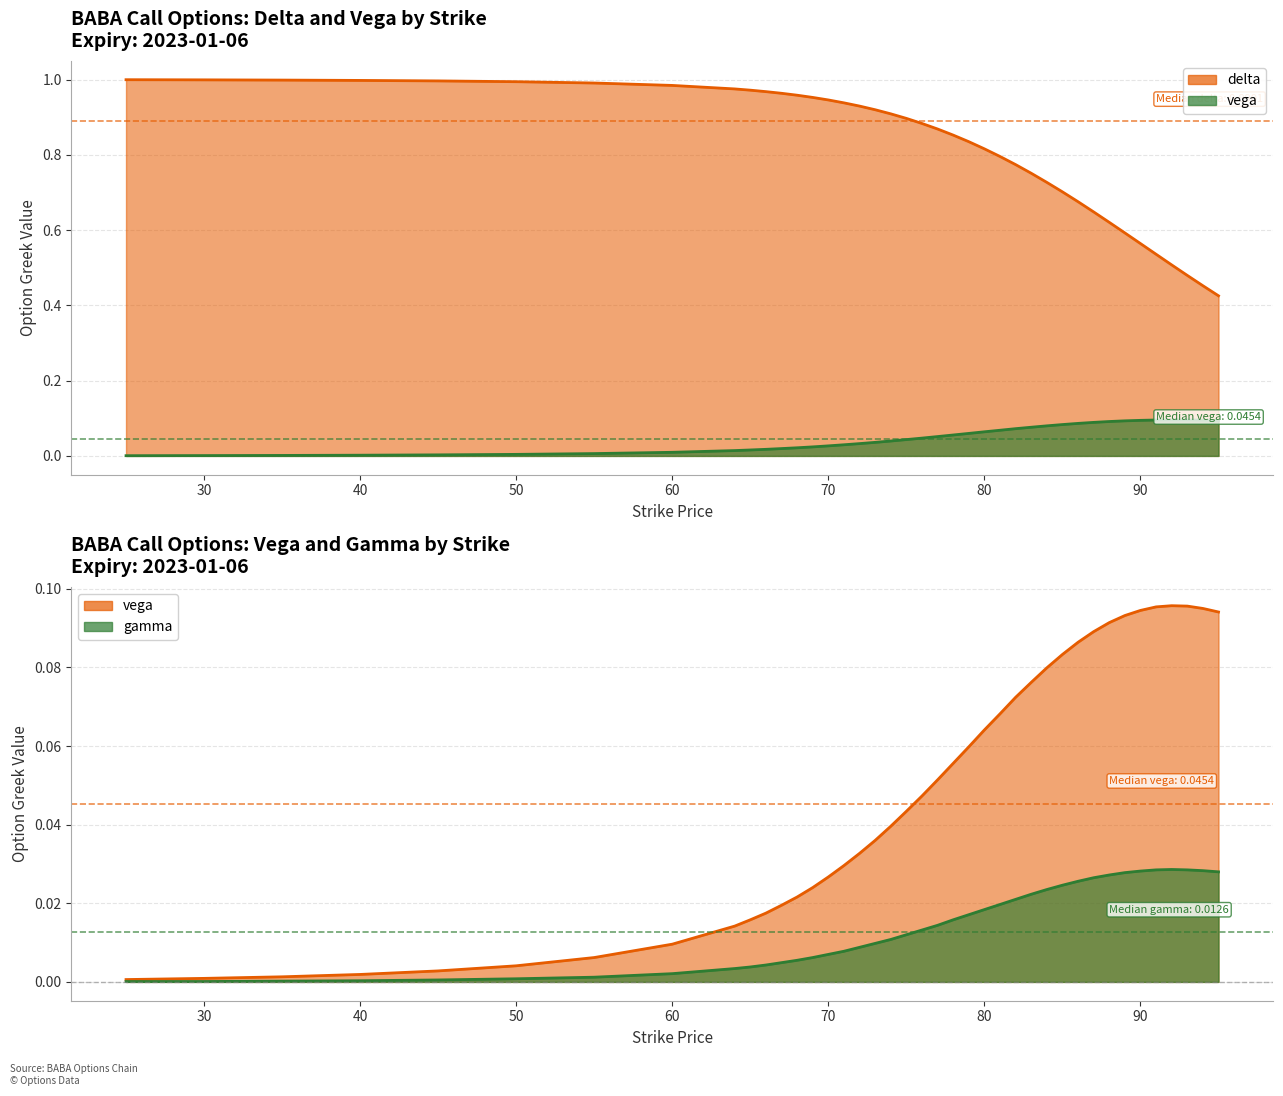

True or false: gamma and delta cross at least once.

False